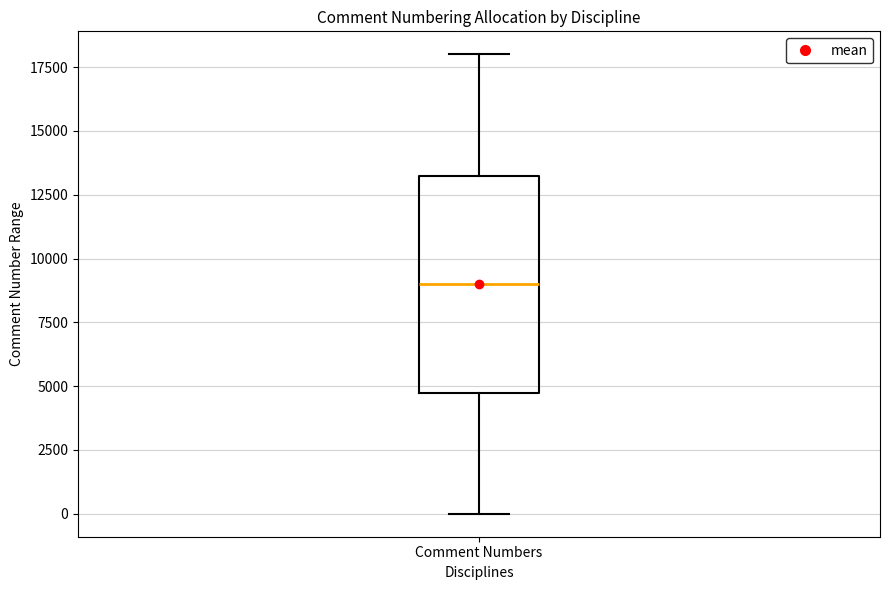

Where is the lower edge of the box for Comment Numbers on the y-axis? The values are not printed on the chart, so give them approximately, as read against the axis.

5000